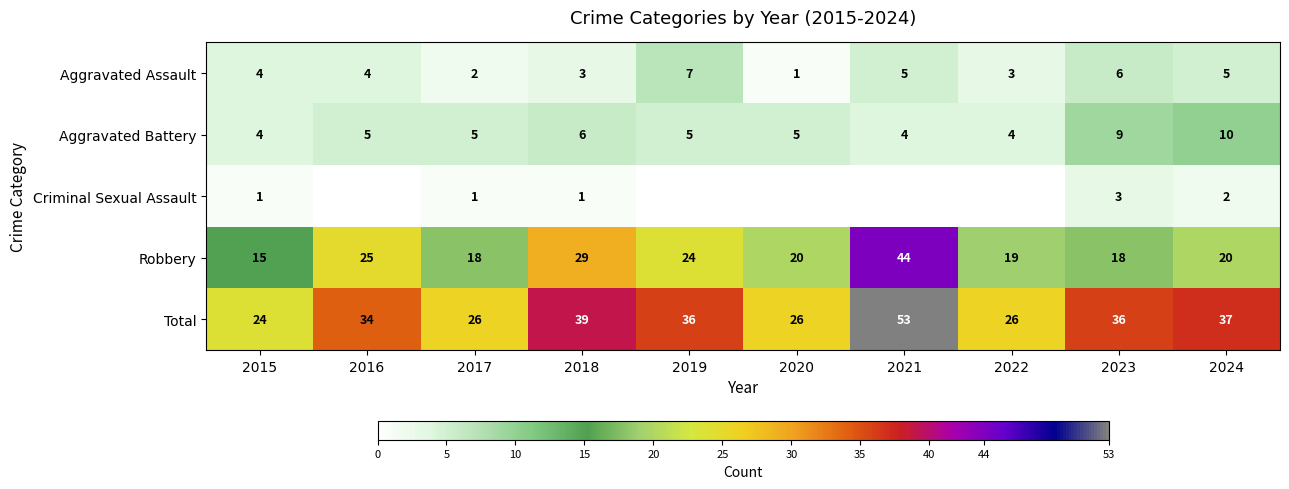

Rank the series at 2023 from highest to lowest value.

Total, Robbery, Aggravated Battery, Aggravated Assault, Criminal Sexual Assault